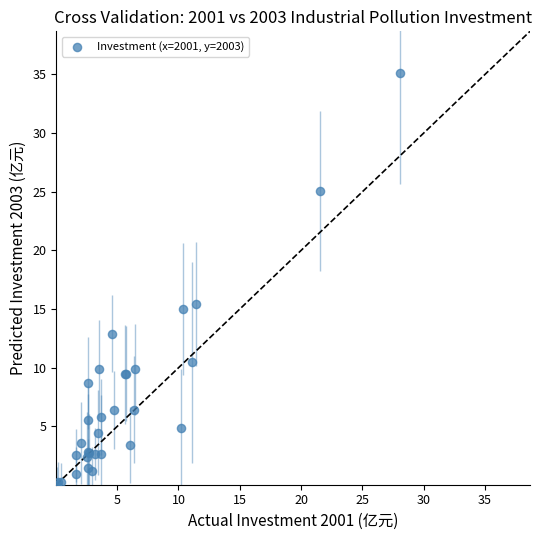

What Y value in the scatter plot is closest to 17?

15.4